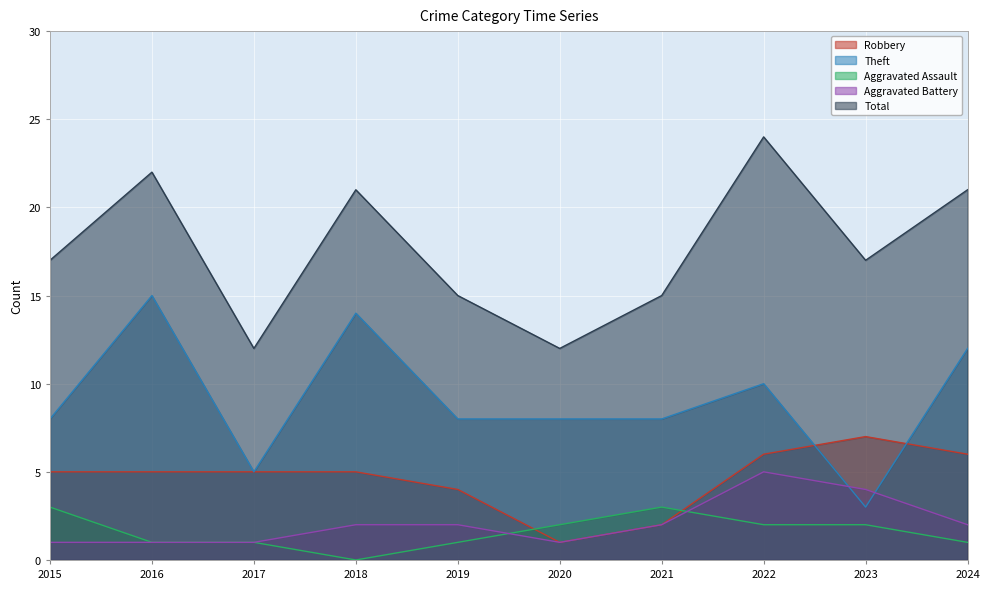

At which category does Aggravated Battery reach its first local peak?

2022